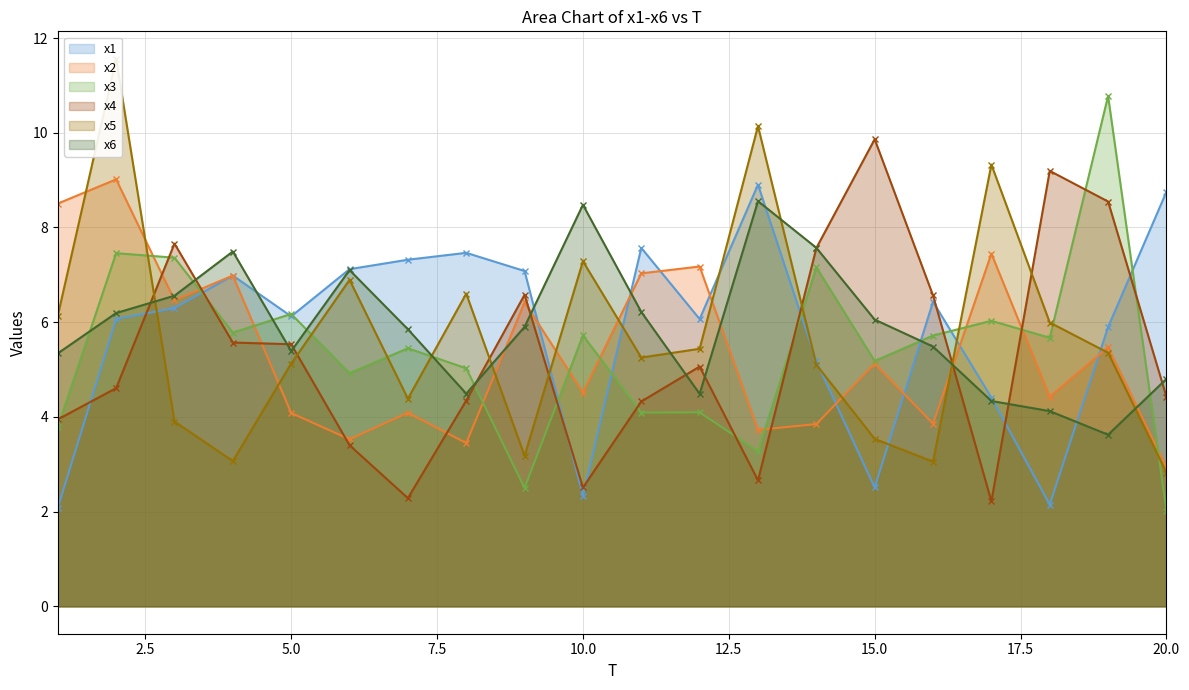

What is the approximate value of x2 at 5.0?

4.1